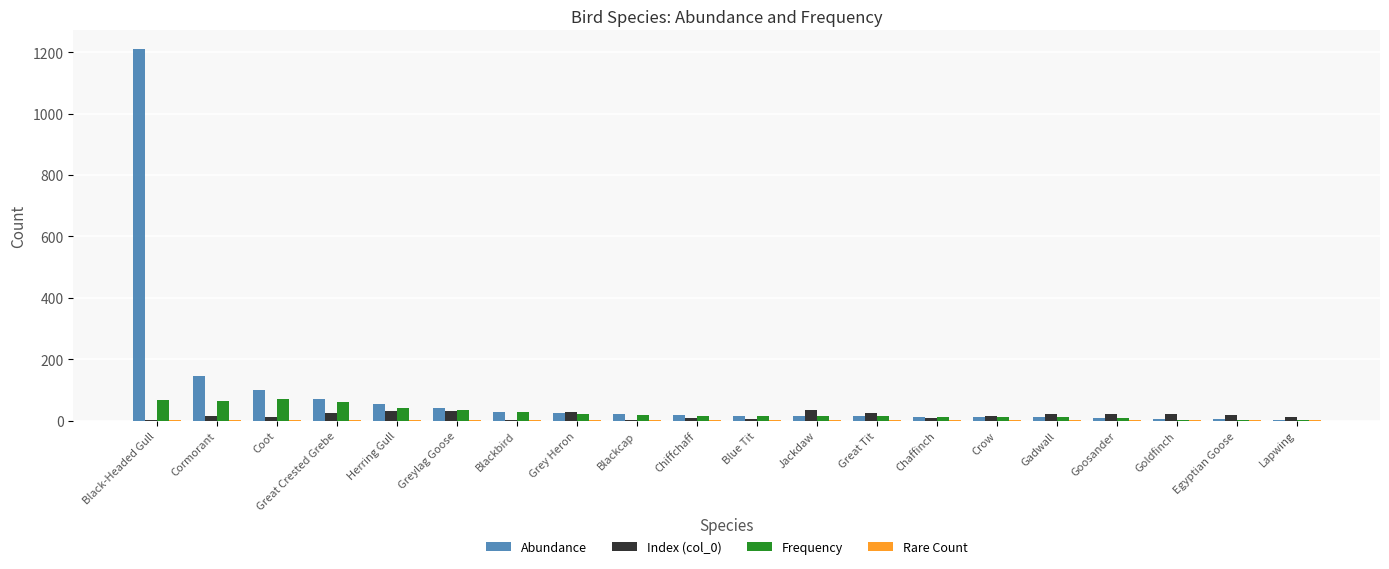

Which series has the largest total across all categories?

Abundance